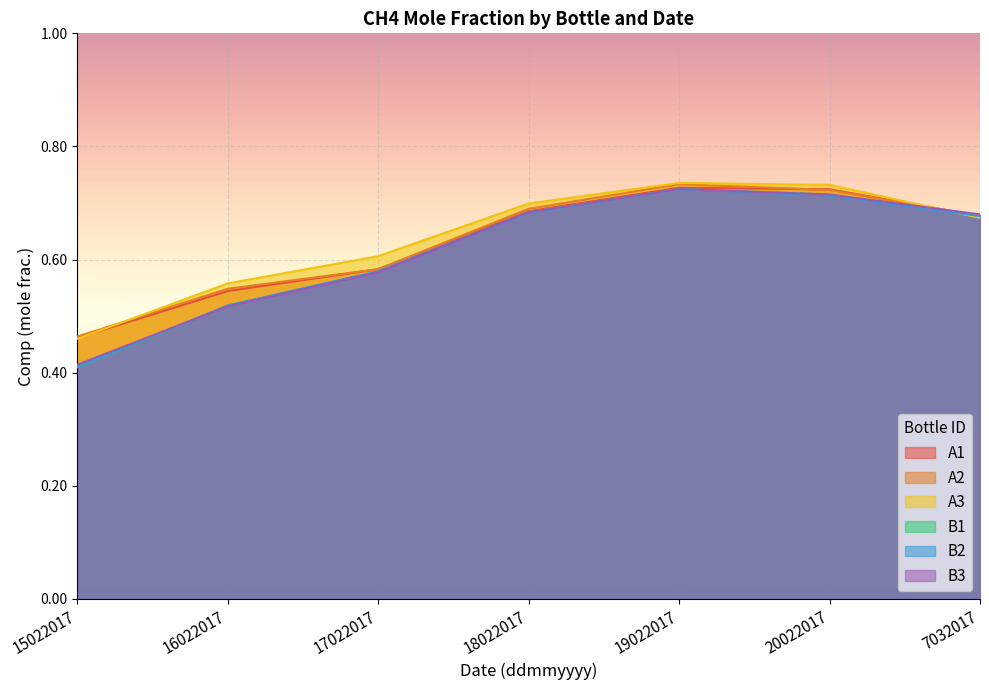

What position from the left is 20022017?

6